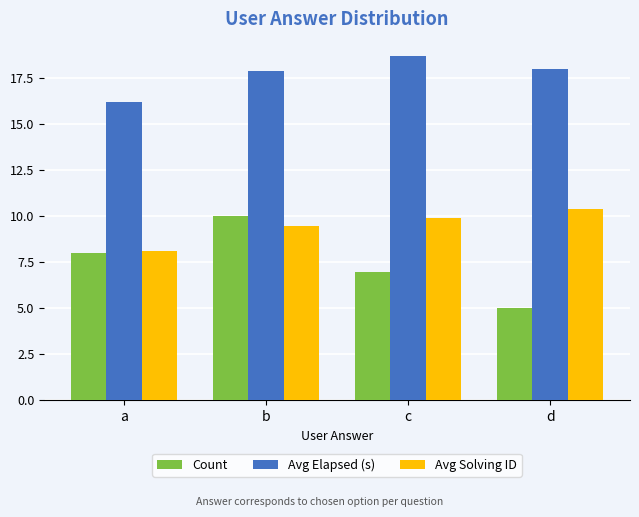

Reading left to right, what are all the values shown in this chart?

Count: 8.0	10.0	7.0	5.0
Avg Elapsed (s): 16.2	17.9	18.7	18.0
Avg Solving ID: 8.1	9.5	9.9	10.4